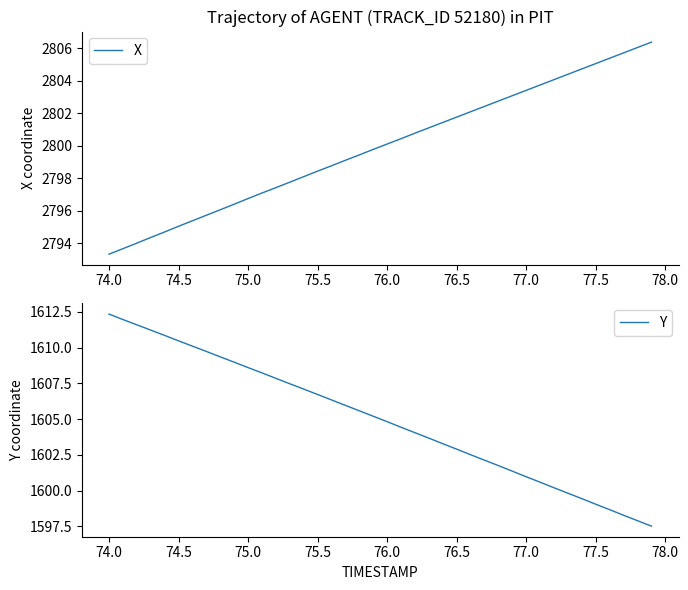

How many lines are shown in the chart?

2